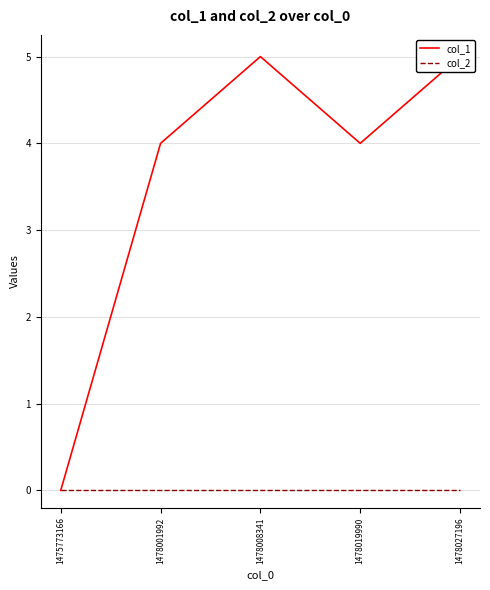

True or false: col_1 and col_2 intersect in this chart.

False